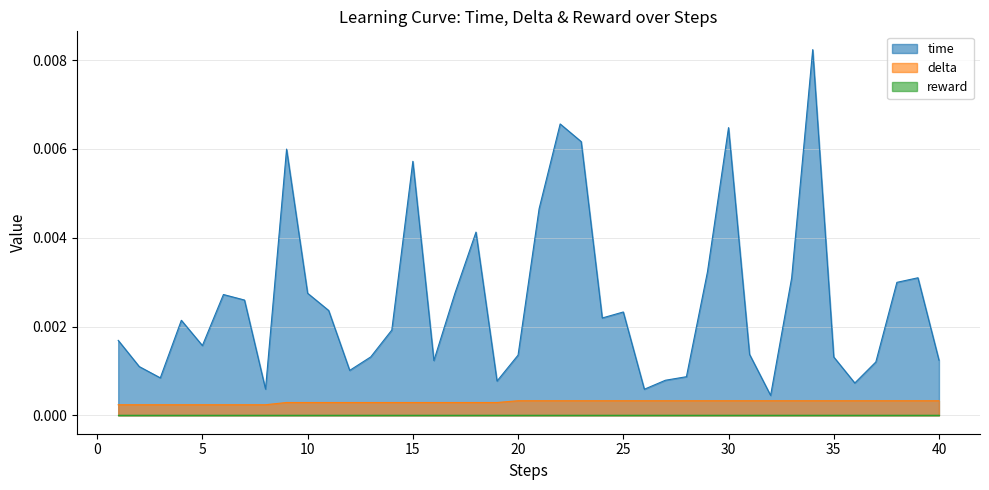

Which series has the largest total across all categories?

time